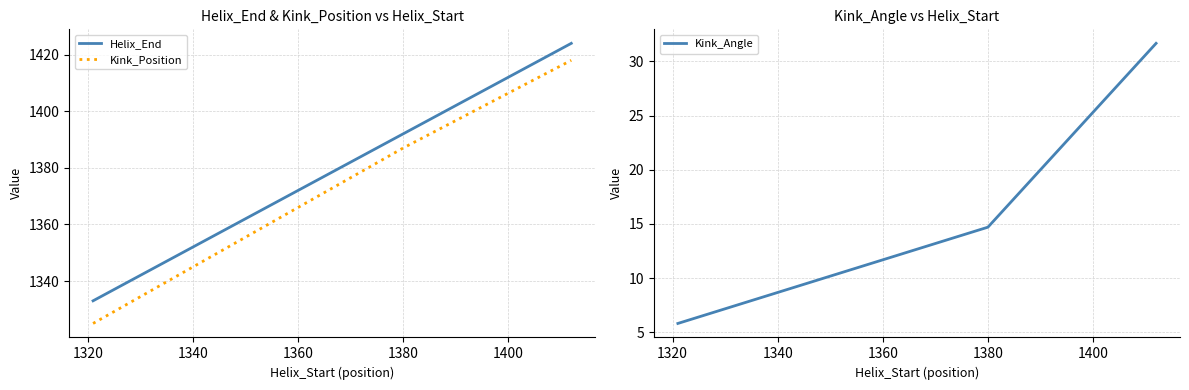

Does the chart display data point markers on the line(s)?

No